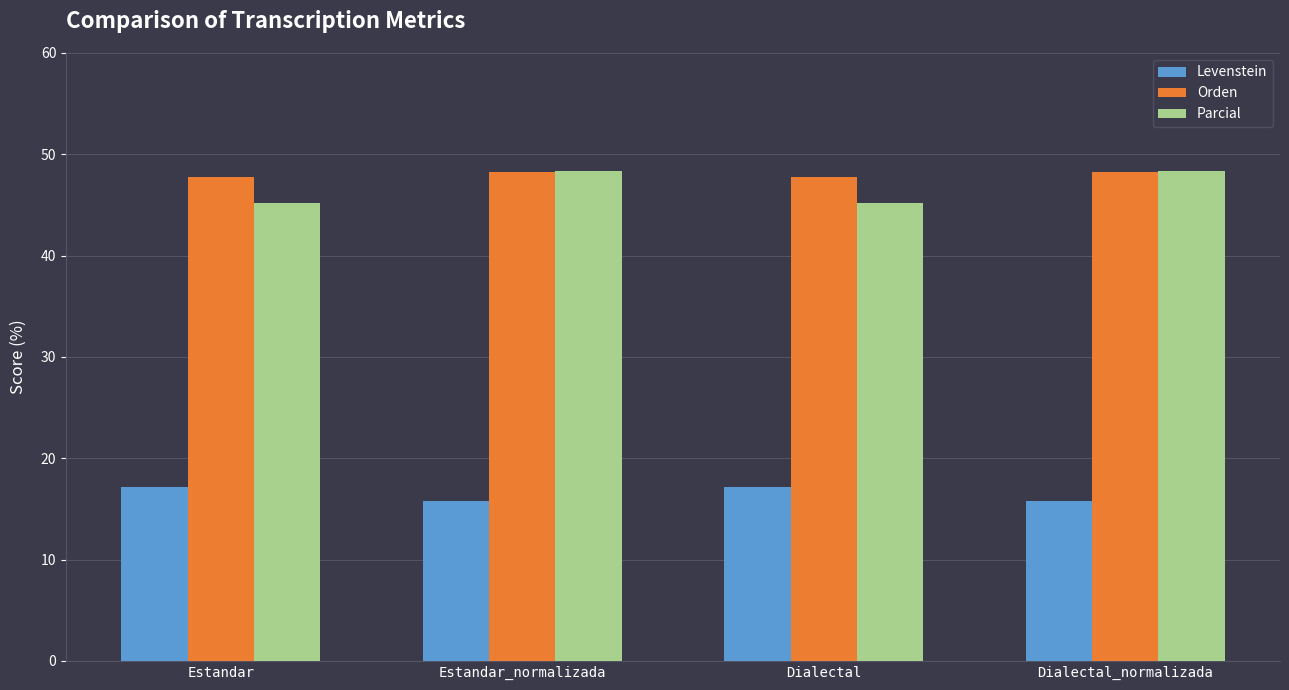

What value does the Levenstein series have at Dialectal?

17.2